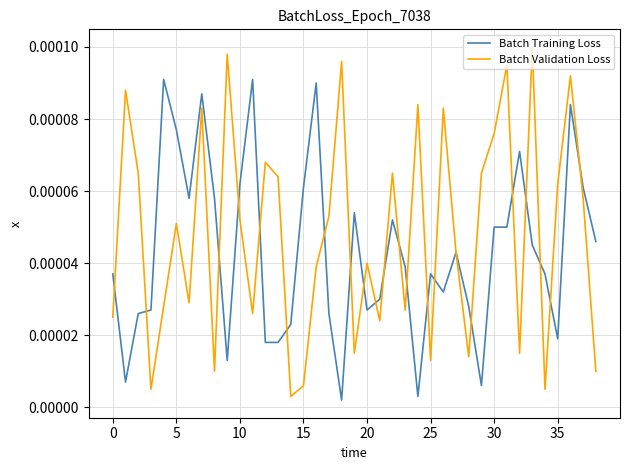

Which series has the widest spread of values?

Batch Validation Loss